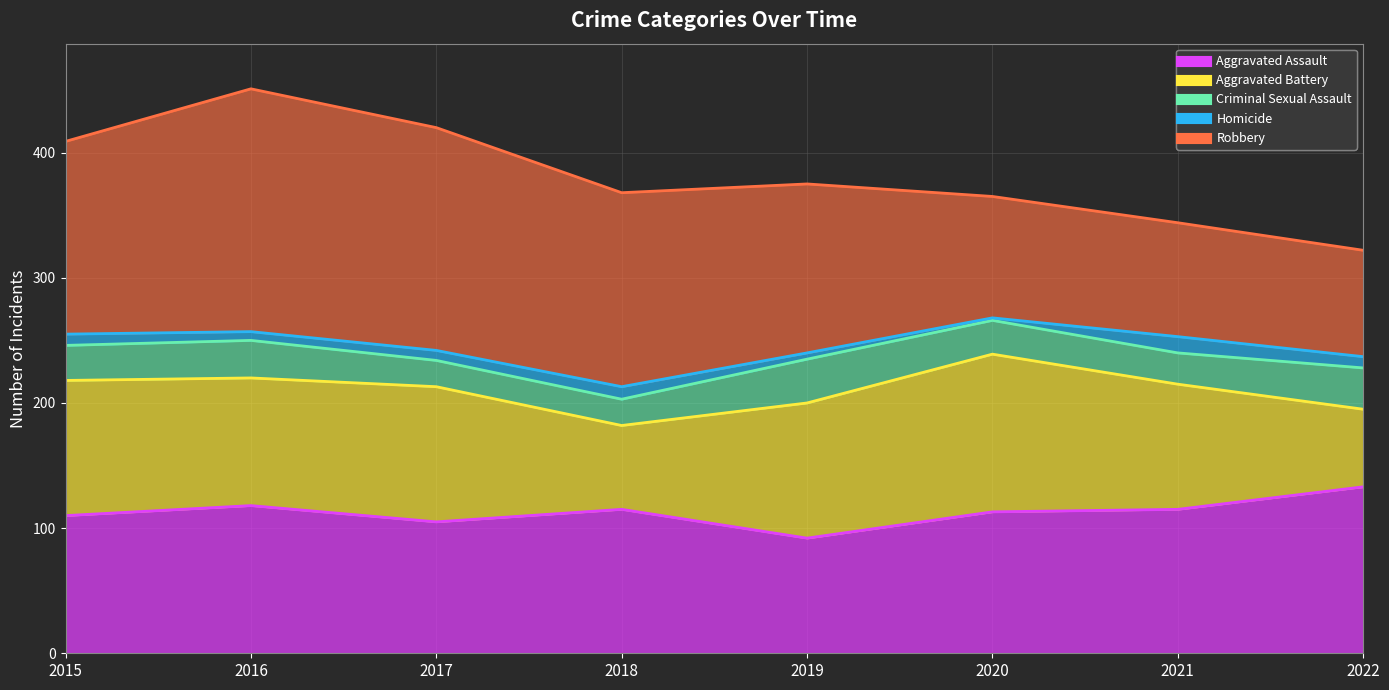

Where is Homicide nearest to the value 7?

2016